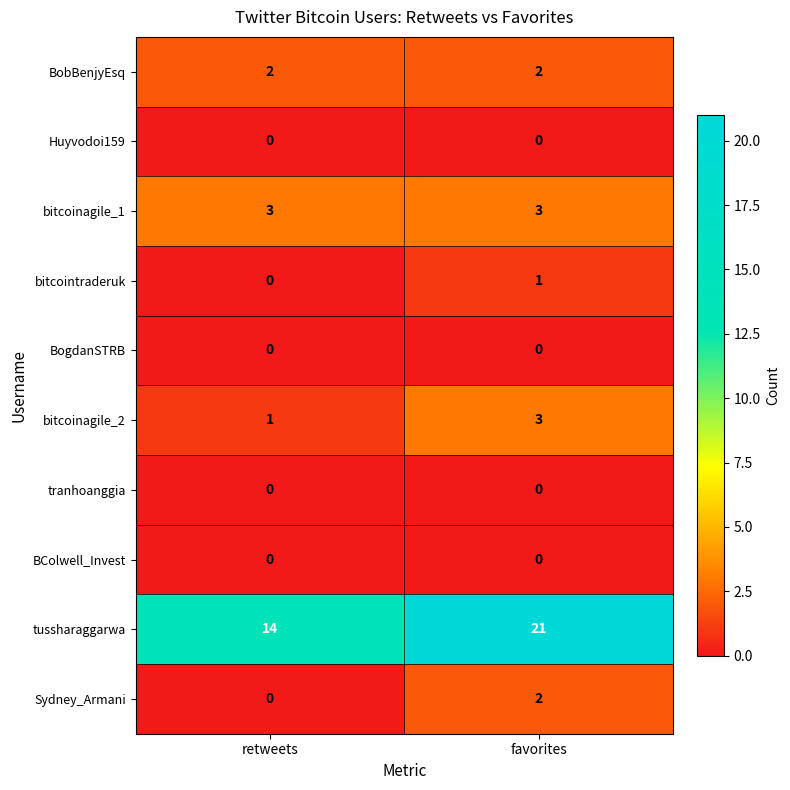

List the labels in order of bitcointraderuk value, largest first.

favorites, retweets